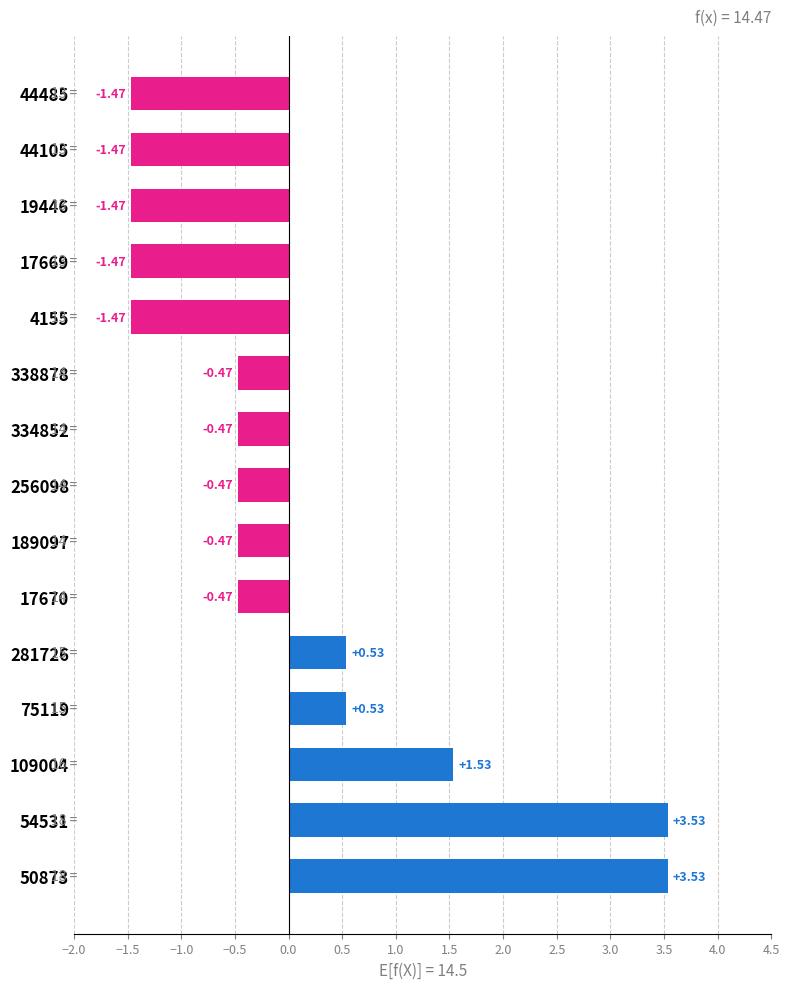

Between 4155 and 50873, which is larger?

50873